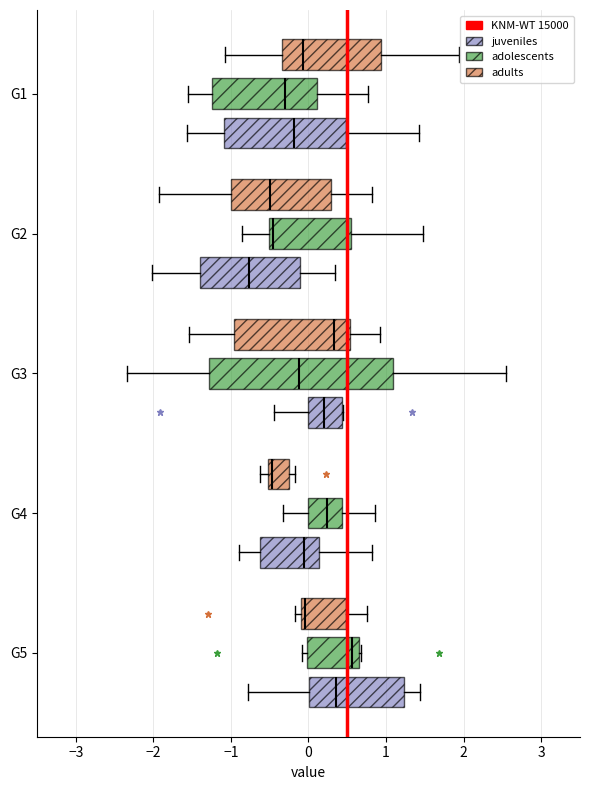

Reading bottom to top, transcribe this box plot: for each box, give where its median line is, the range the box spans, and where its two whiskers end, as read against the x-axis. The values are not printed on the chart, so give them approximately, as read against the axis.

G5 (juveniles): median 0.3, box 0.0 to 1.2, whiskers -0.8 to 1.4
G5 (adolescents): median 0.6, box 0.0 to 0.7, whiskers -0.1 to 0.7
G5 (adults): median 0.0, box -0.1 to 0.5, whiskers -0.2 to 0.8
G4 (juveniles): median -0.1, box -0.6 to 0.1, whiskers -0.9 to 0.8
G4 (adolescents): median 0.2, box 0.0 to 0.4, whiskers -0.3 to 0.9
G4 (adults): median -0.5 (just right of the box's left edge), box -0.5 to -0.3, whiskers -0.6 to -0.2
G3 (juveniles): median 0.2, box 0.0 to 0.4, whiskers -0.4 to 0.4
G3 (adolescents): median -0.1, box -1.3 to 1.1, whiskers -2.3 to 2.5
G3 (adults): median 0.3, box -1.0 to 0.5, whiskers -1.5 to 0.9
G2 (juveniles): median -0.8, box -1.4 to -0.1, whiskers -2.0 to 0.3
G2 (adolescents): median -0.5 (just right of the box's left edge), box -0.5 to 0.6, whiskers -0.9 to 1.5
G2 (adults): median -0.5, box -1.0 to 0.3, whiskers -1.9 to 0.8
G1 (juveniles): median -0.2, box -1.1 to 0.5, whiskers -1.6 to 1.4
G1 (adolescents): median -0.3, box -1.2 to 0.1, whiskers -1.6 to 0.8
G1 (adults): median -0.1, box -0.3 to 0.9, whiskers -1.1 to 1.9